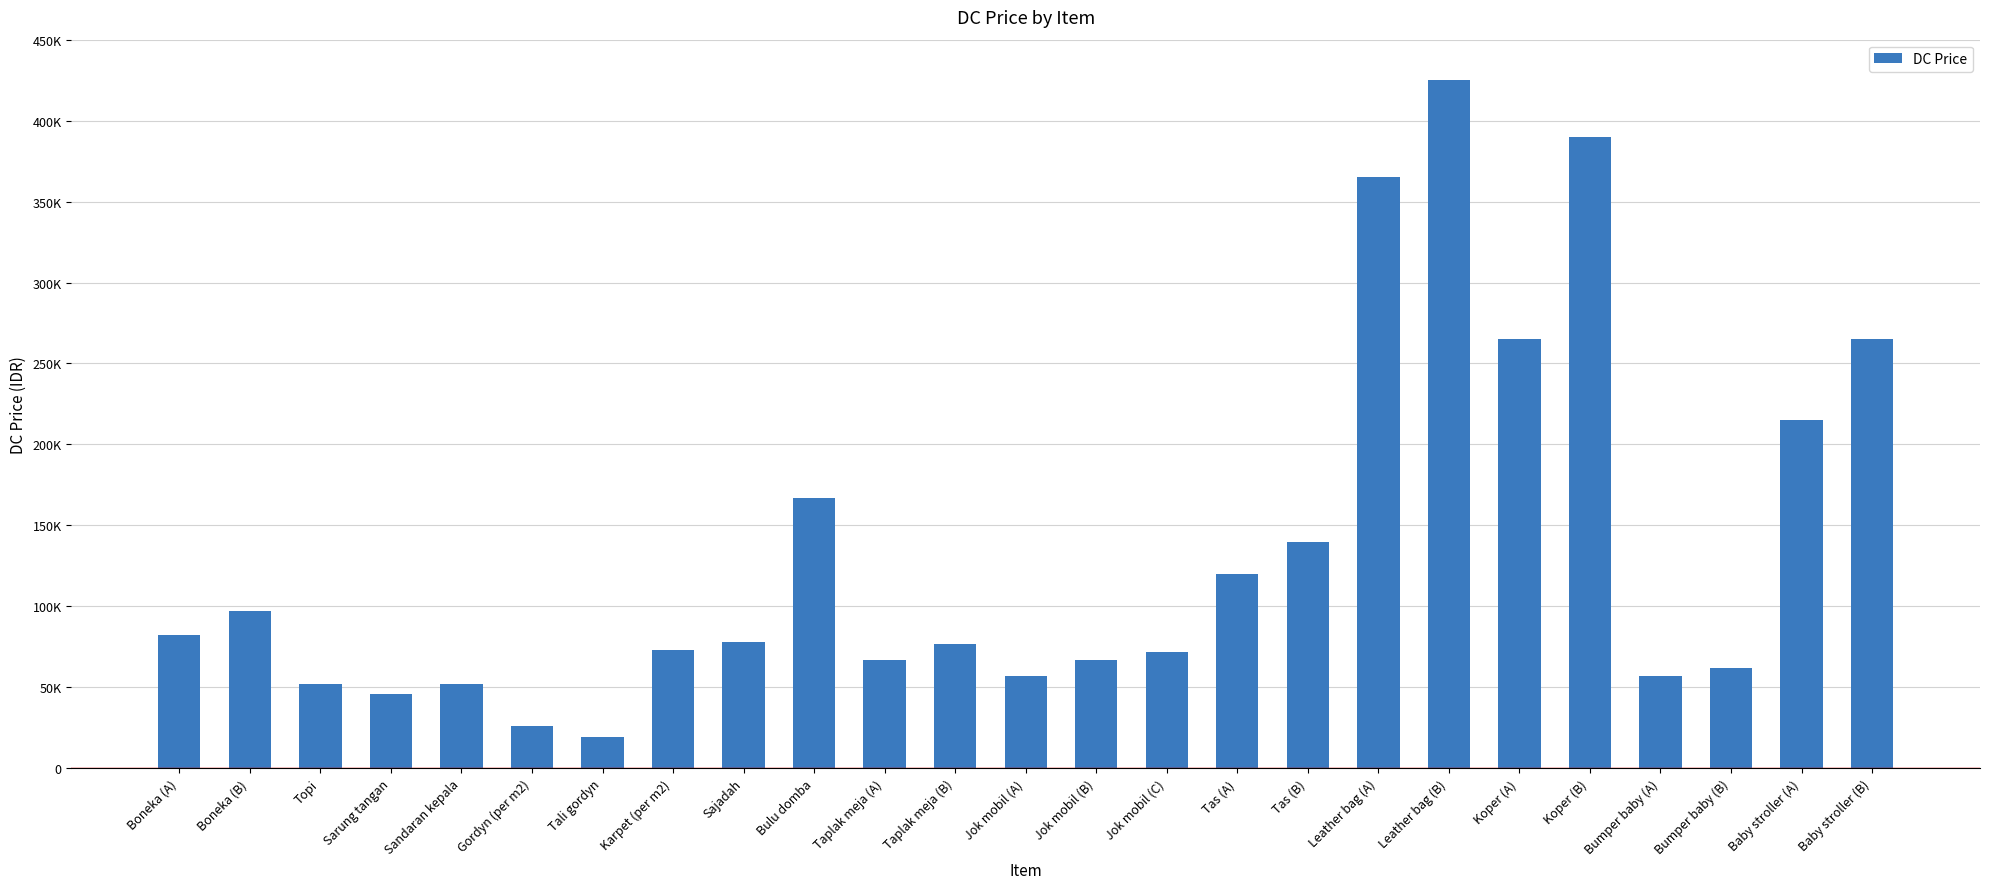

Count the number of values greater than 77000.

12